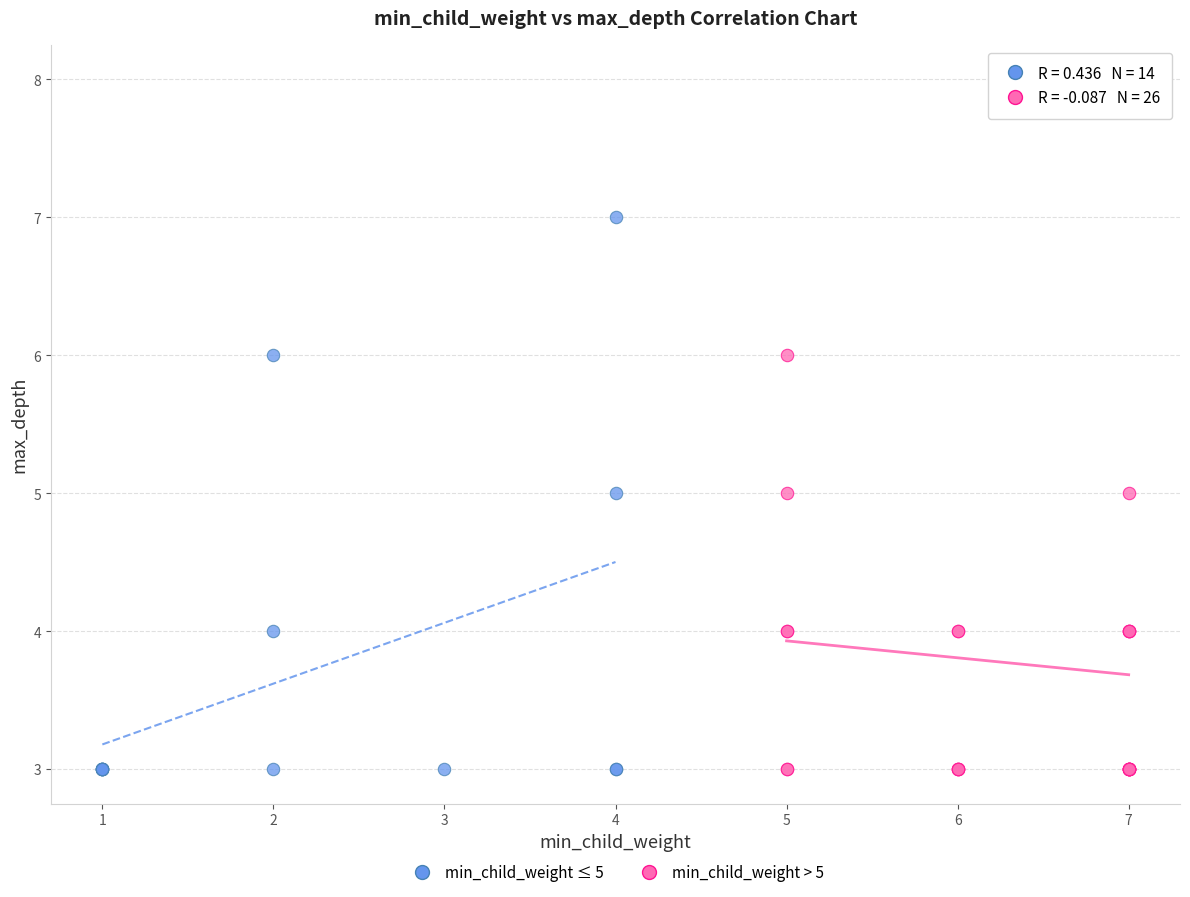

Which series contains the highest Y value?

min_child_weight > 5